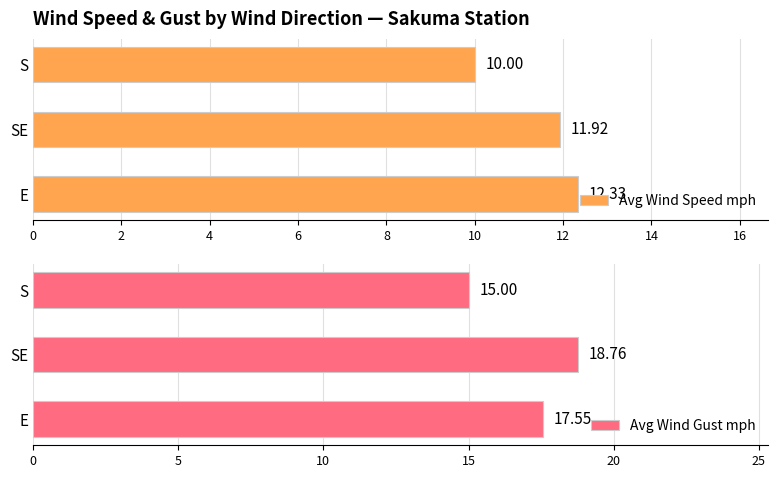

Which series has the largest total across all categories?

Avg Wind Gust mph